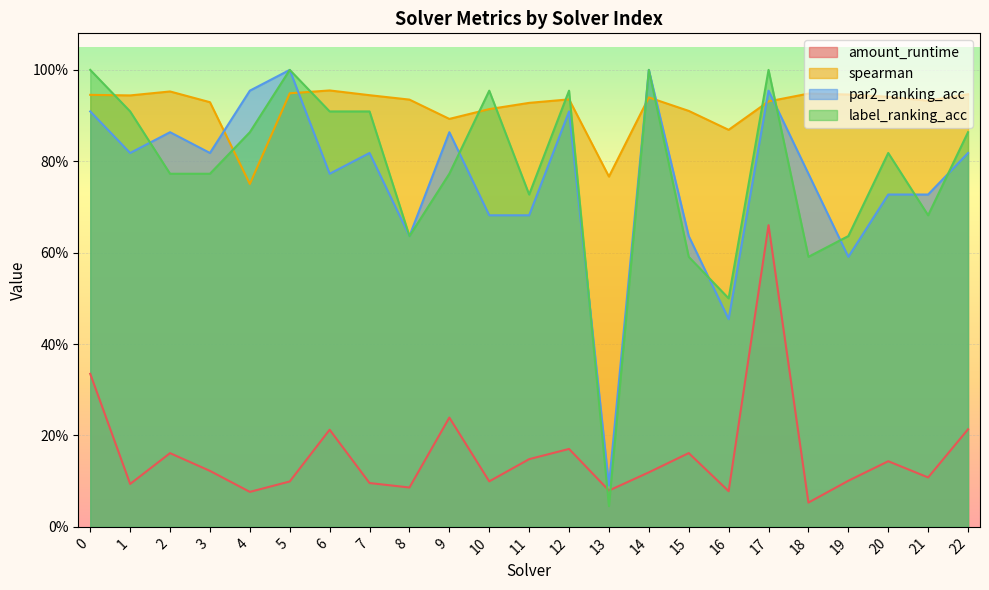

At which category does label_ranking_acc reach its first local valley?

8